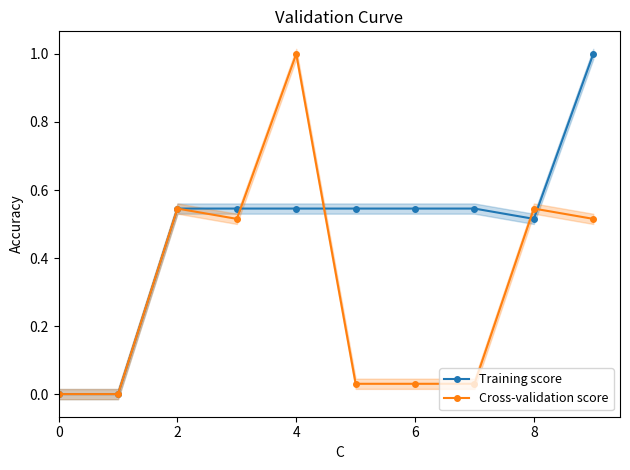

Which series has the largest range (max minus min)?

Training score